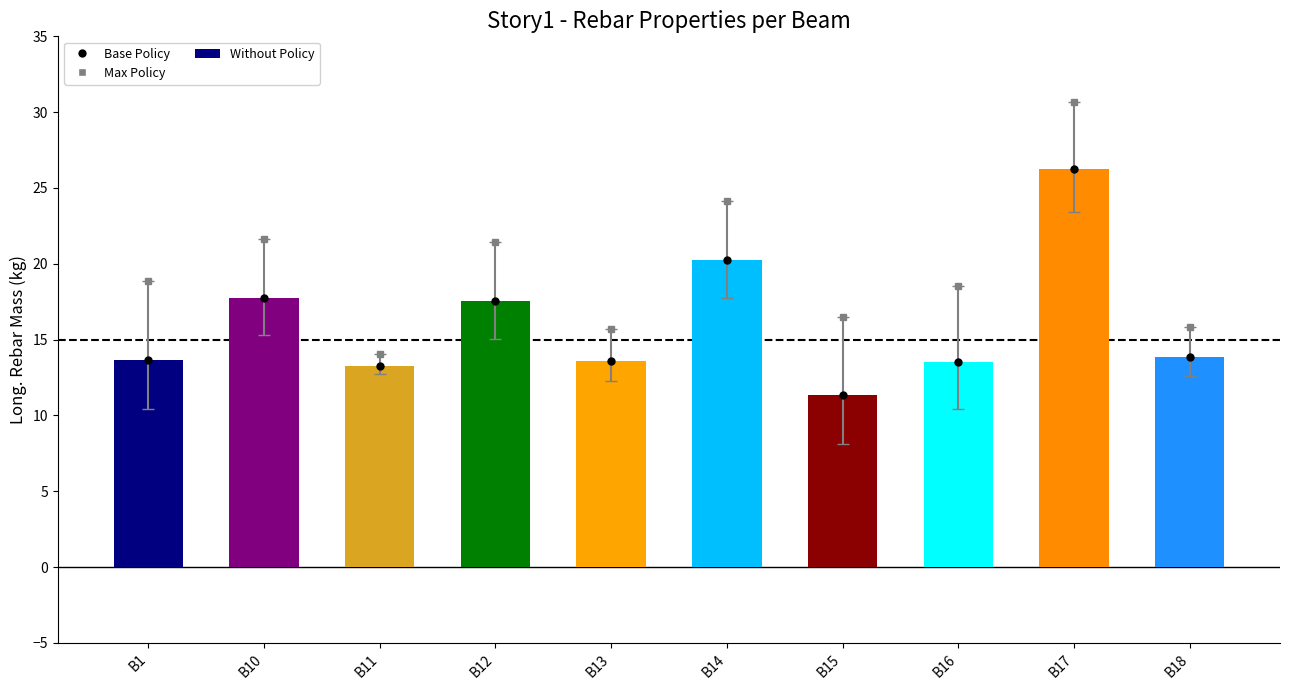

What is the sum of all Max Policy values?

197.4